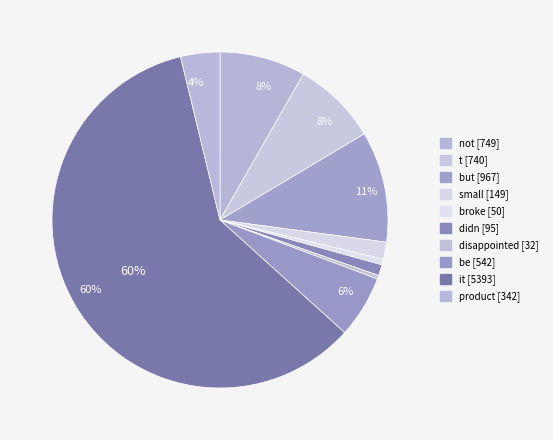

To the nearest percent, what is the difference between the largest and smallest slice percentages?

59%